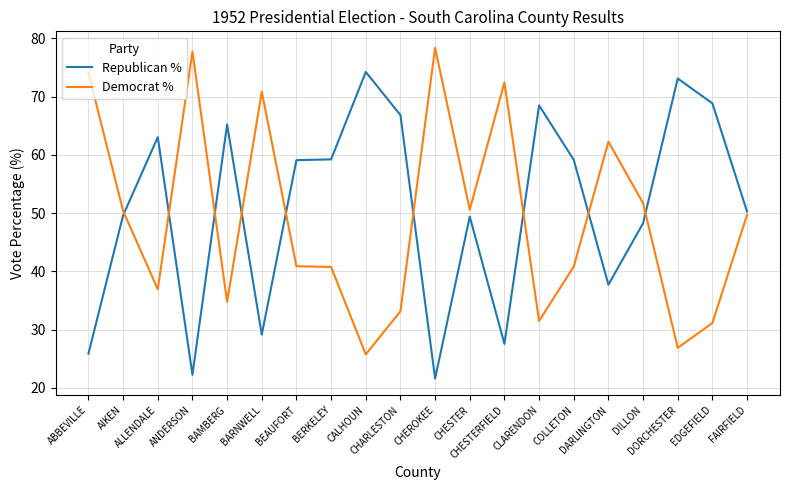

What is the total value across all series at BERKELEY?

100.0